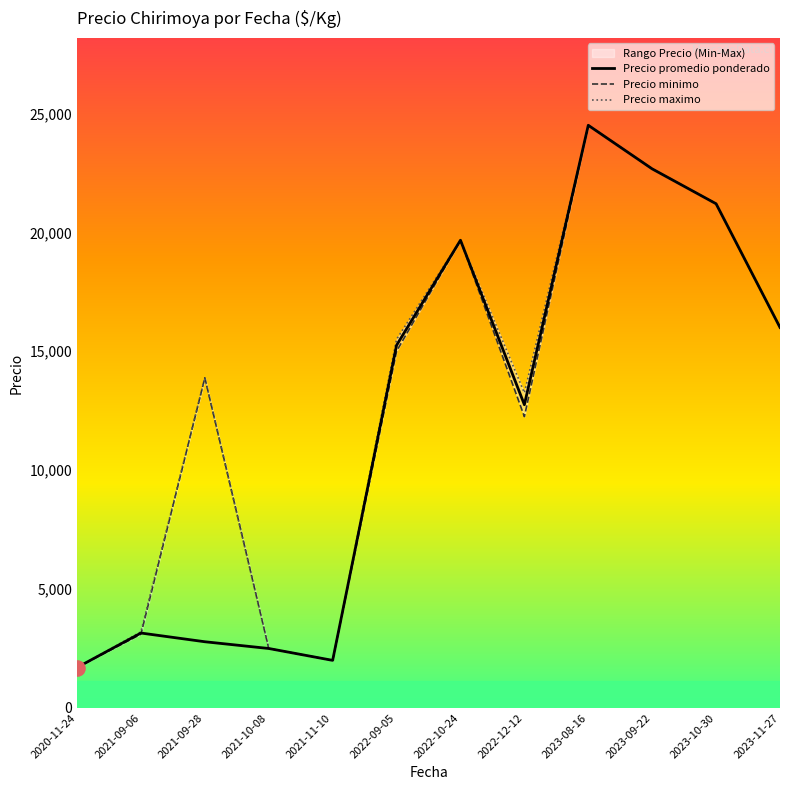

What are all the series names shown in the legend?

Precio promedio ponderado, Precio minimo, Precio maximo